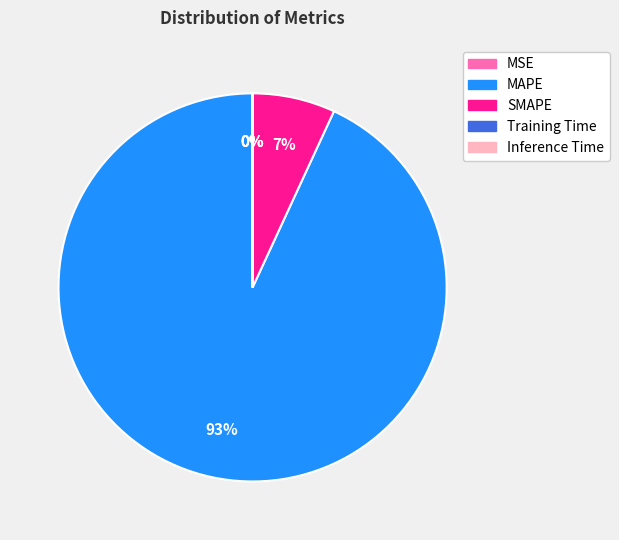

What is the largest slice in the pie chart?

MAPE